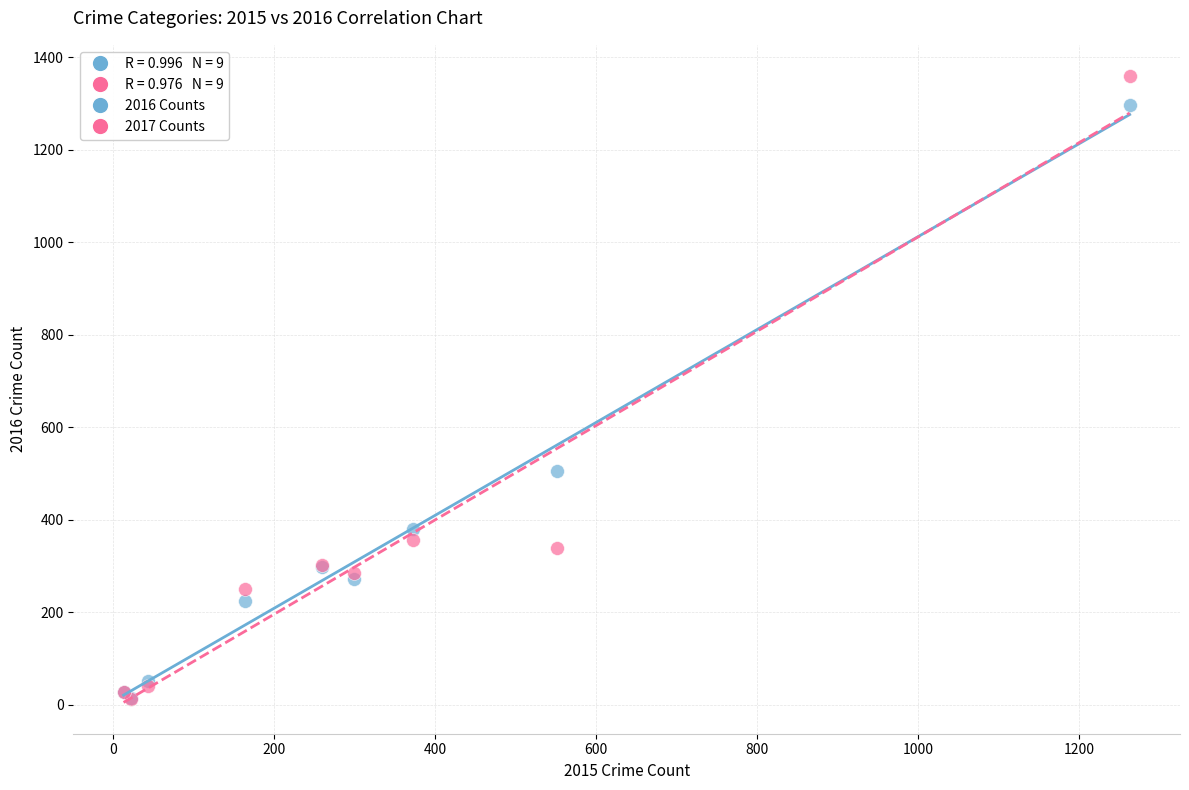

In the 2017 Counts series, what Y value is closest to 685?

356